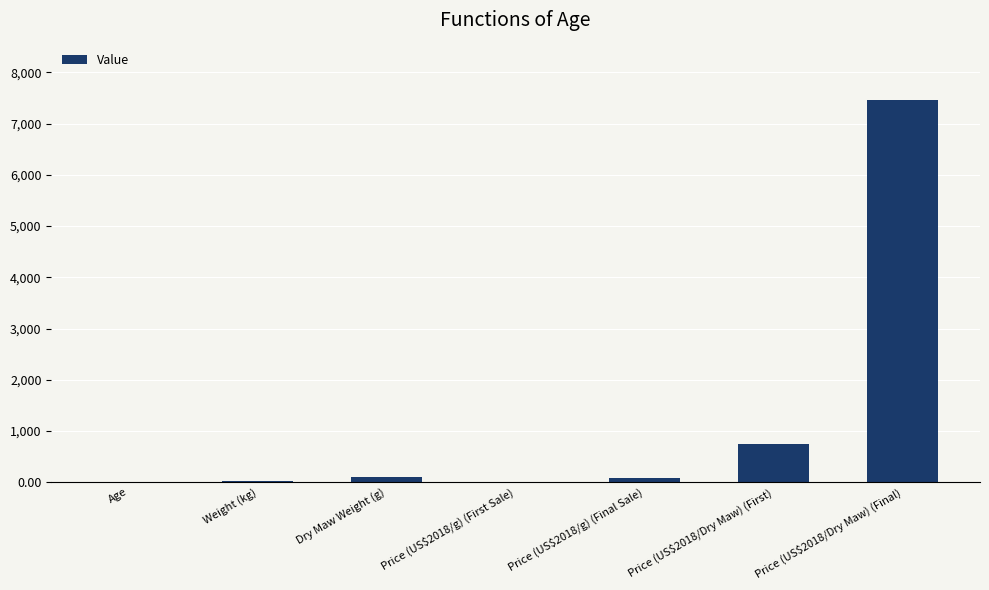

What is the difference between the values at Weight (kg) and Dry Maw Weight (g)?

80.4